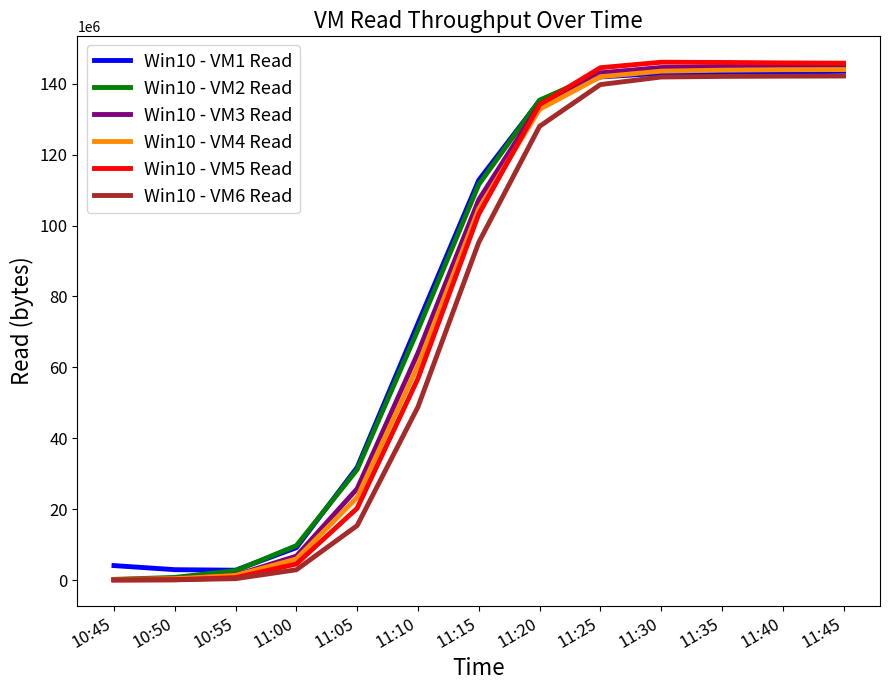

The value of Win10 - VM2 Read at 11:25 is 143004245.7. True or false?

True